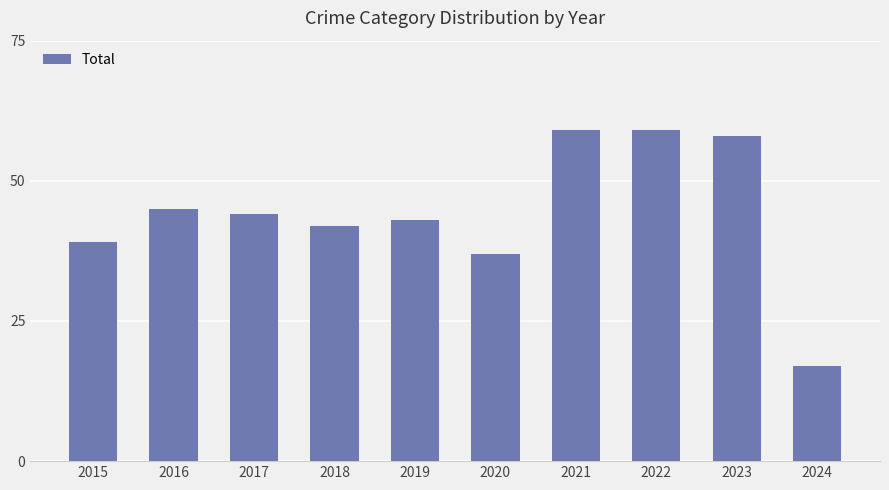

Does the chart contain any negative values?

No